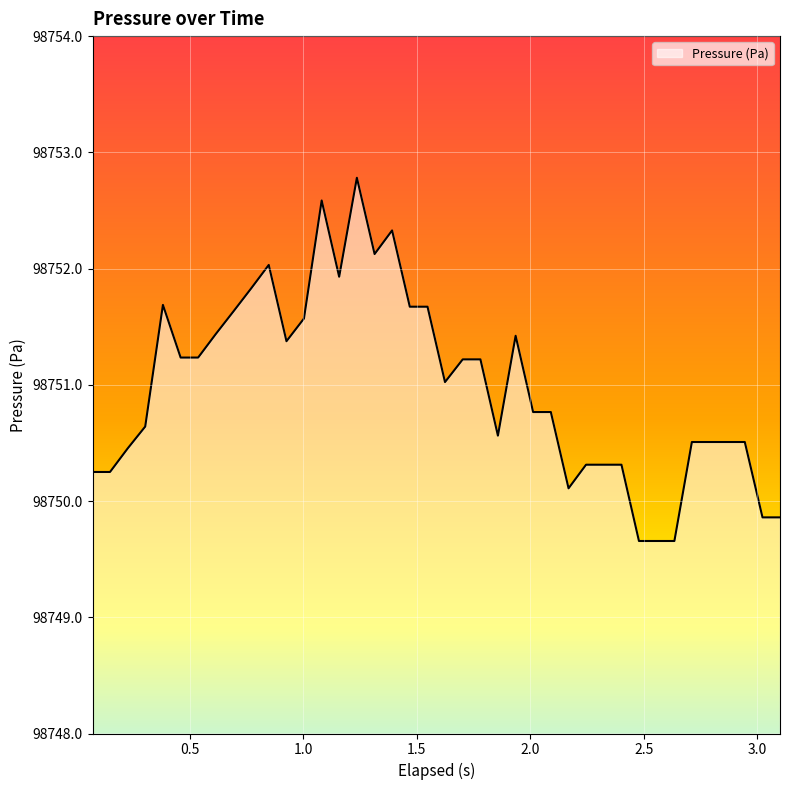

What is the smallest value displayed?

98749.7